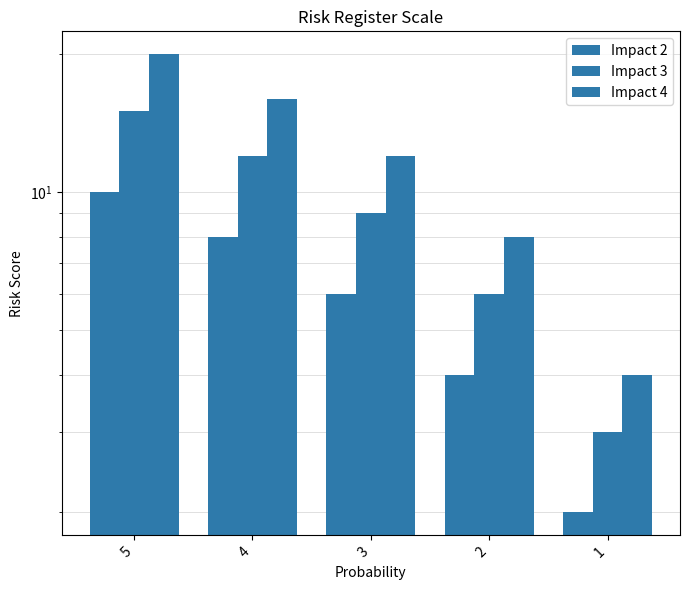

Are the bars horizontal?

No